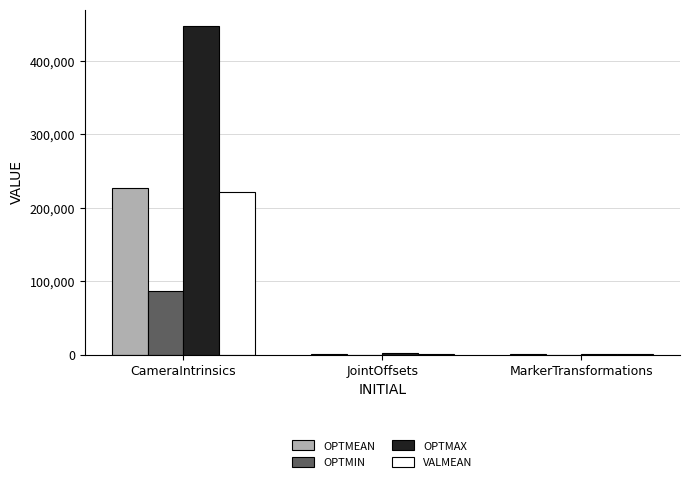

What is the average value of the OPTMAX series?

150074.9